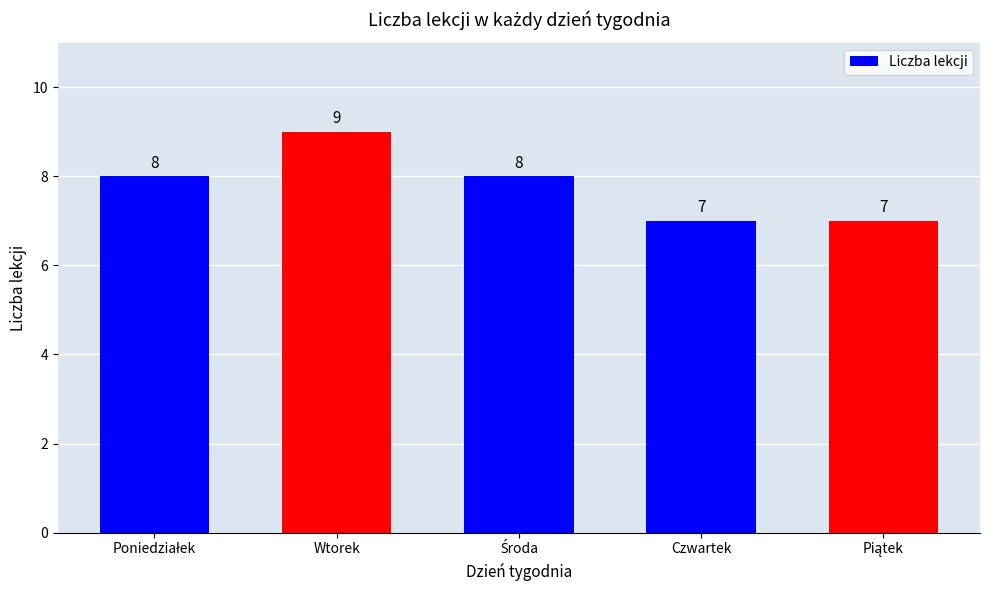

True or false: the data shows 2 at Czwartek.

False